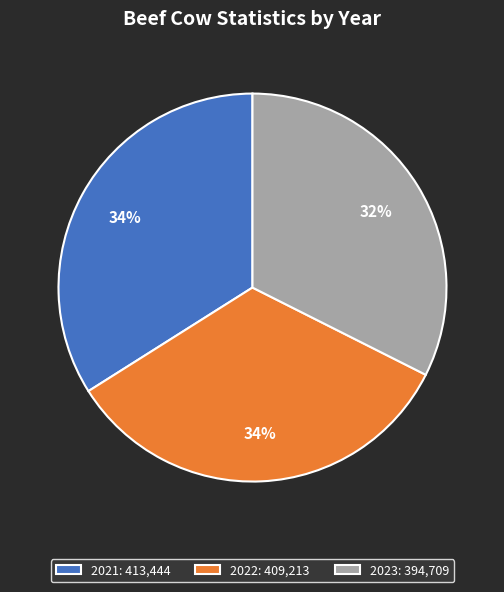

Is it true that 2022 is 19% of the pie?

False